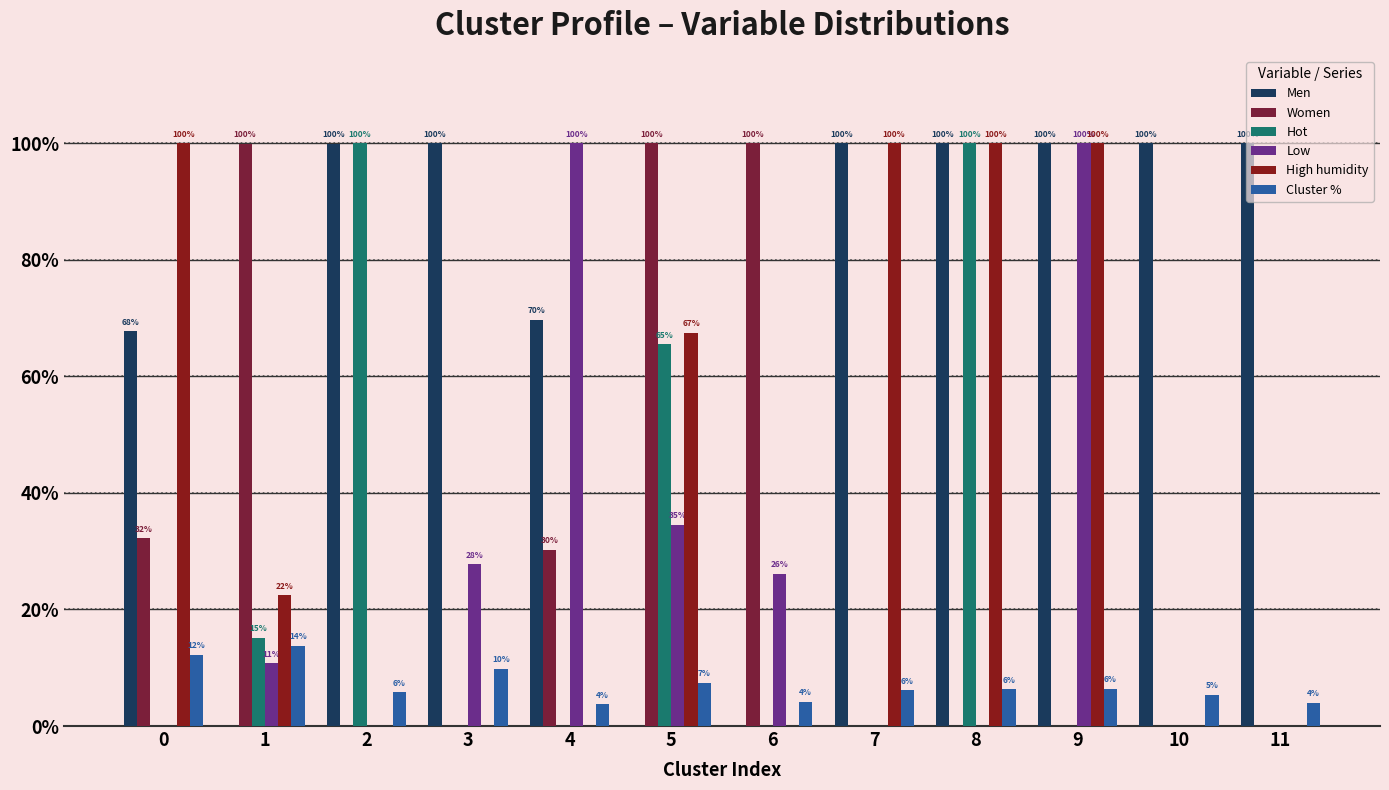

What is the sum of all Cluster % values?

85.1